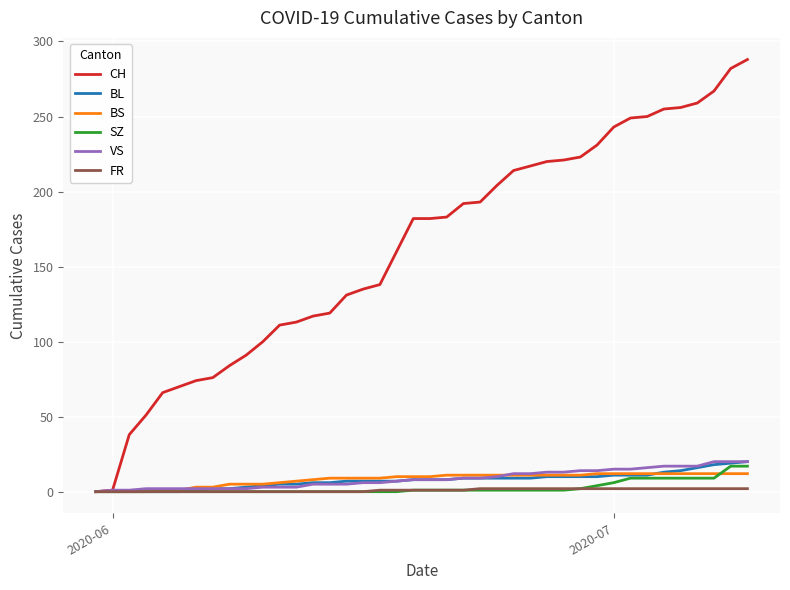

Which series has the widest spread of values?

CH